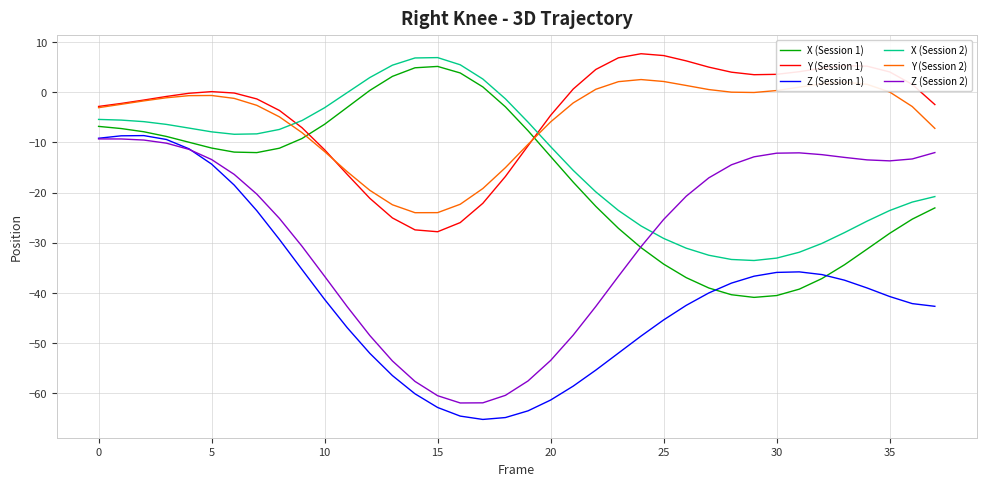

What is the difference between the maximum and minimum values in the Z (Session 2) series?

52.6